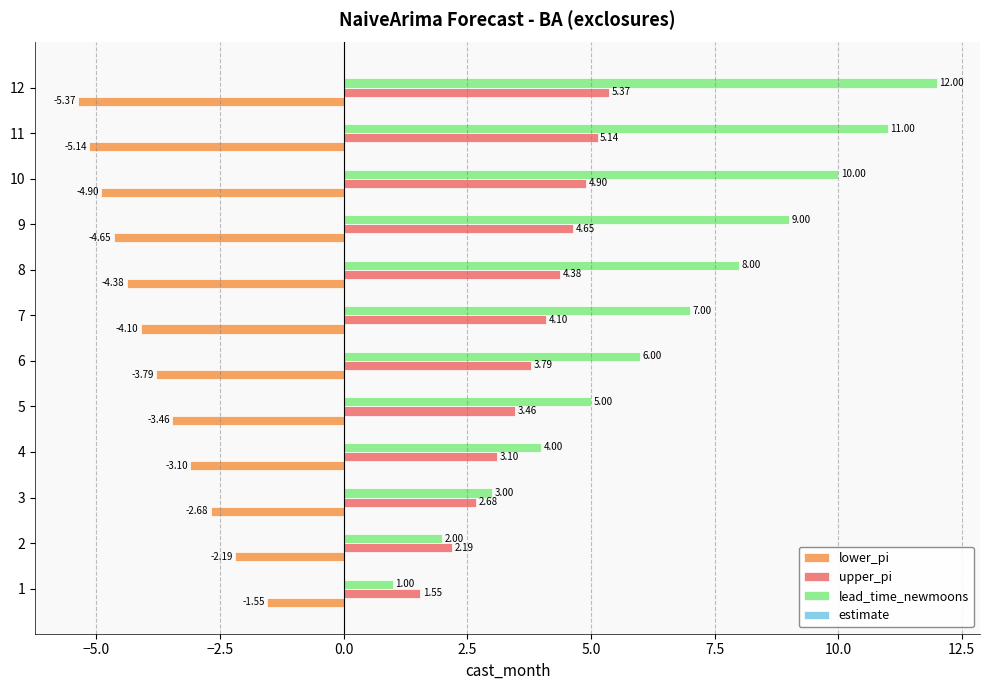

List the series in order of their overall mean, lowest first.

lower_pi, upper_pi, lead_time_newmoons